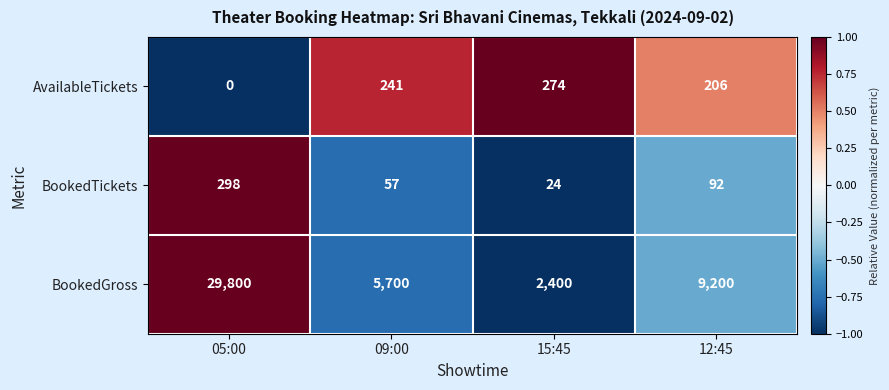

What is the difference between the maximum and minimum values in the AvailableTickets series?

274